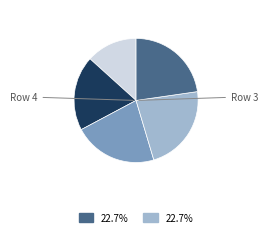

How many segments does this pie chart have?

5